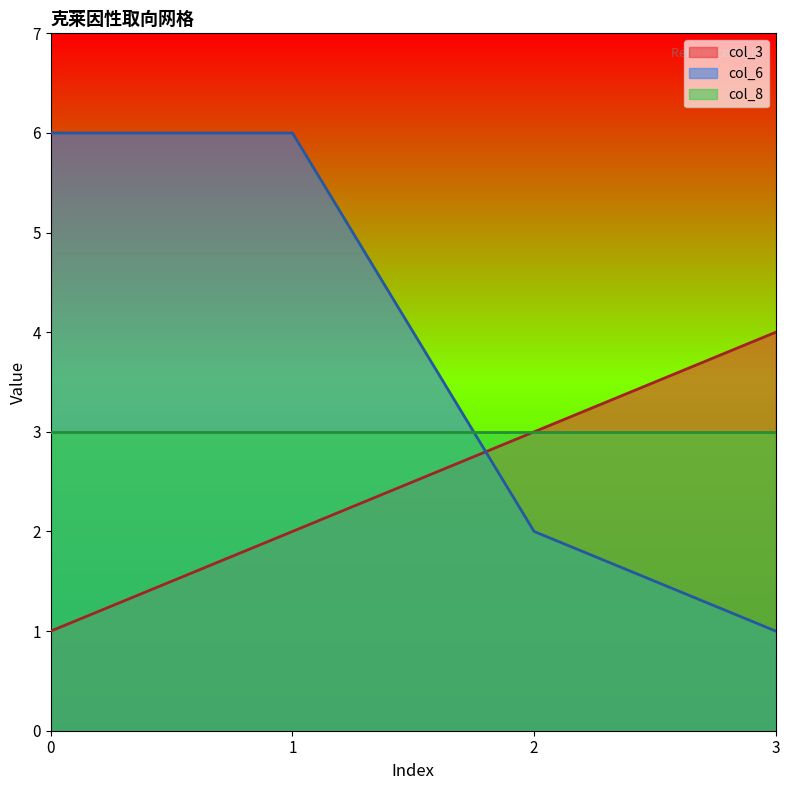

How many times do col_6 and col_3 cross each other?

1